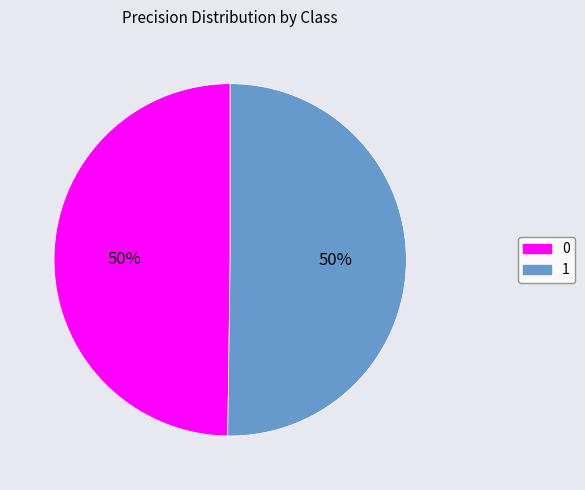

What percentage is the 1 slice, to the nearest percent?

50%